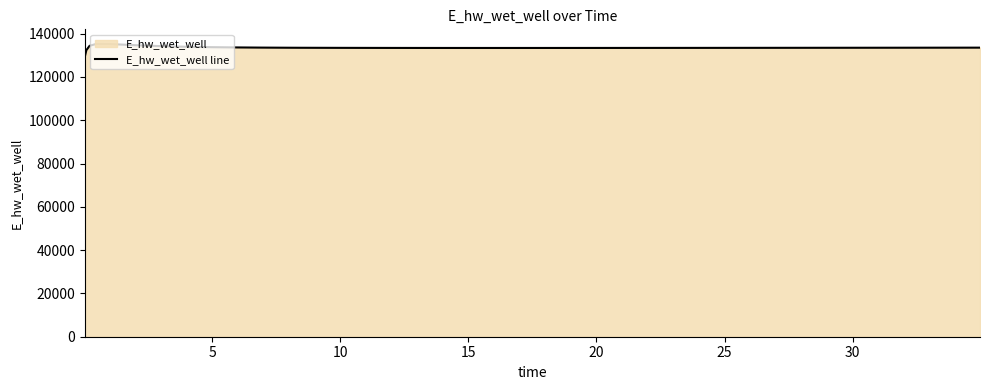

Does the chart display data point markers on the line(s)?

No